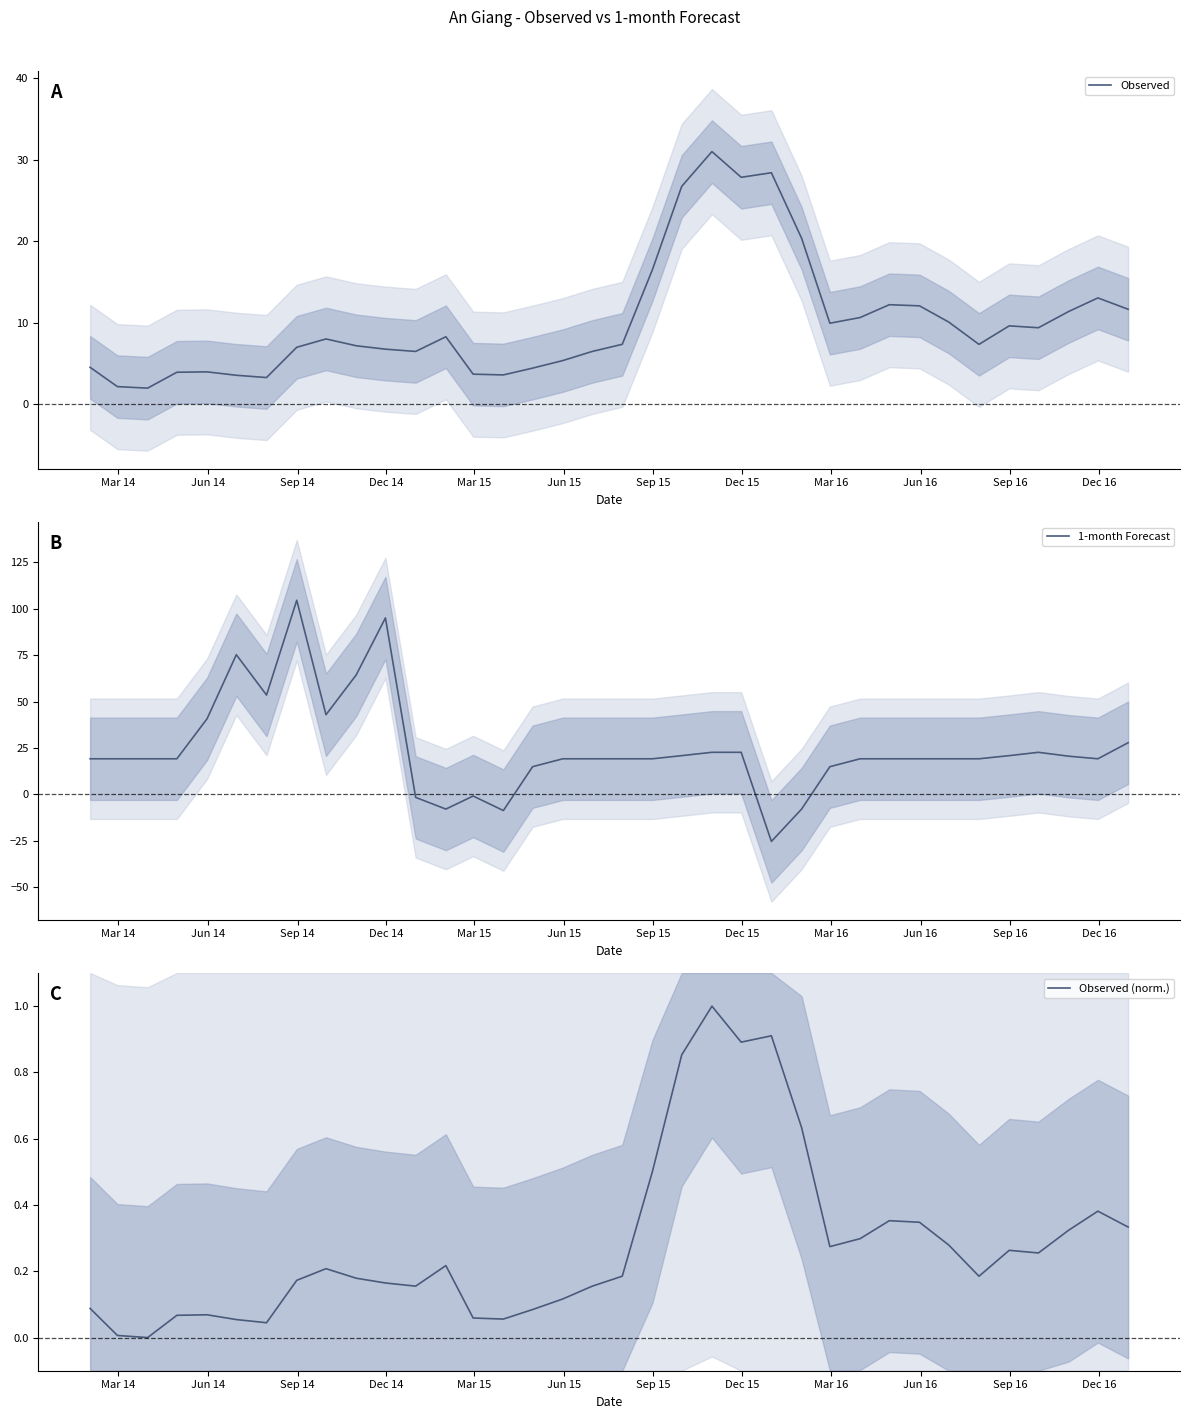

Reading right to left, extract all data points from this chart.

Observed: 11.7	13.1	11.4	9.4	9.6	7.4	10.1	12.1	12.2	10.6	10.0	20.4	28.4	27.8	31.0	26.7	16.5	7.4	6.5	5.4	4.4	3.6	3.7	8.3	6.5	6.8	7.2	8.0	7.0	3.3	3.6	4.0	3.9	2.0	2.2	4.5
1-month Forecast: 27.8	19.2	20.6	22.7	20.9	19.2	19.2	19.2	19.2	19.2	14.9	-7.9	-25.4	22.7	22.7	20.9	19.2	19.2	19.2	19.2	14.9	-8.7	-0.9	-7.9	-1.6	95.1	64.4	42.9	104.6	53.5	75.3	40.8	19.2	19.2	19.2	19.2
Observed (norm.): 0.3	0.4	0.3	0.3	0.3	0.2	0.3	0.3	0.4	0.3	0.3	0.6	0.9	0.9	1.0	0.9	0.5	0.2	0.2	0.1	0.1	0.1	0.1	0.2	0.2	0.2	0.2	0.2	0.2	0.0	0.1	0.1	0.1	0.0	0.0	0.1